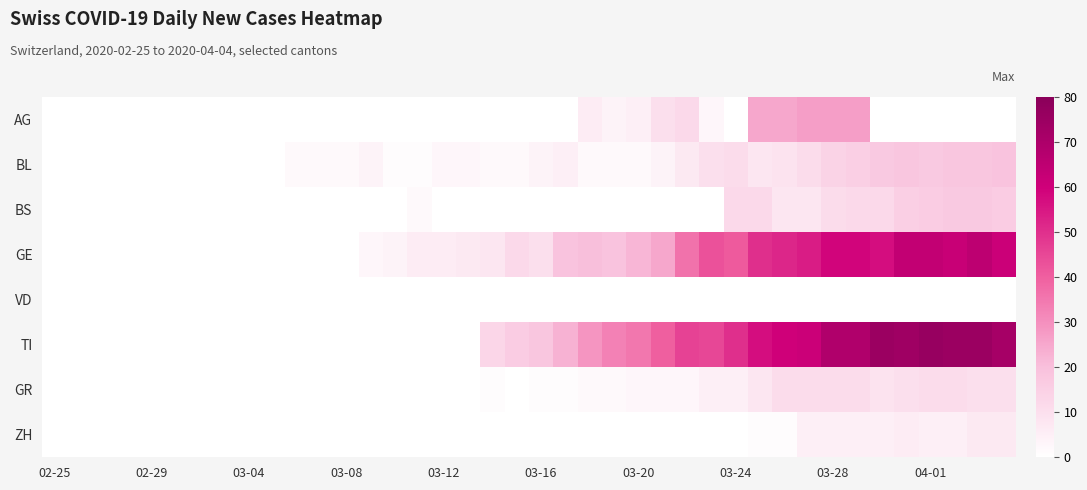

At how many categories does at least one series exceed 41?

14